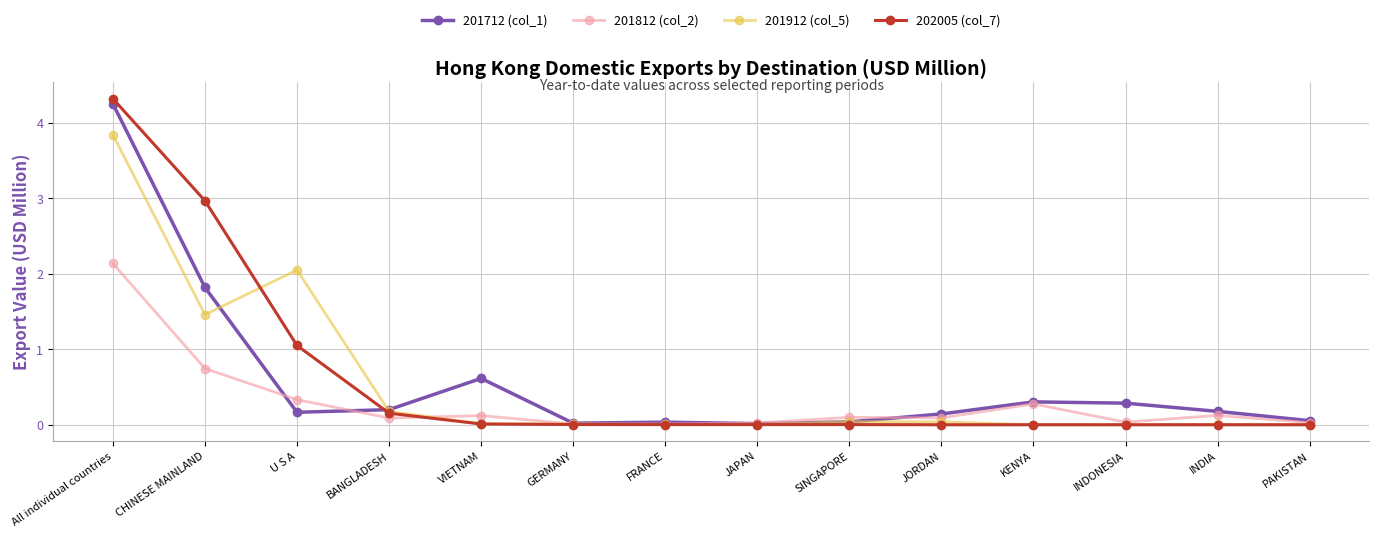

What is the label of the 7th point from the left?

FRANCE